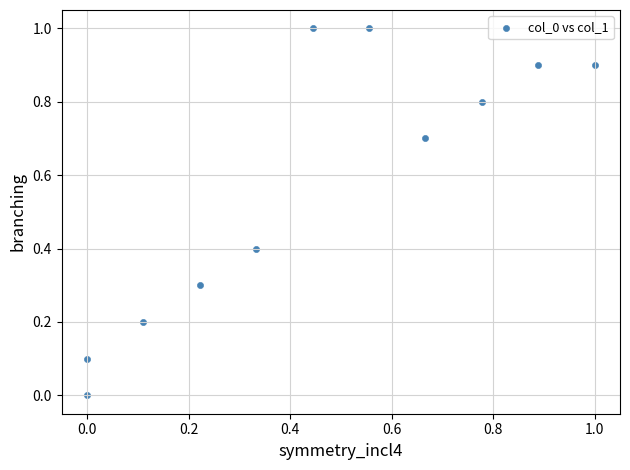

What is the range of X values (max minus min)?

1.0